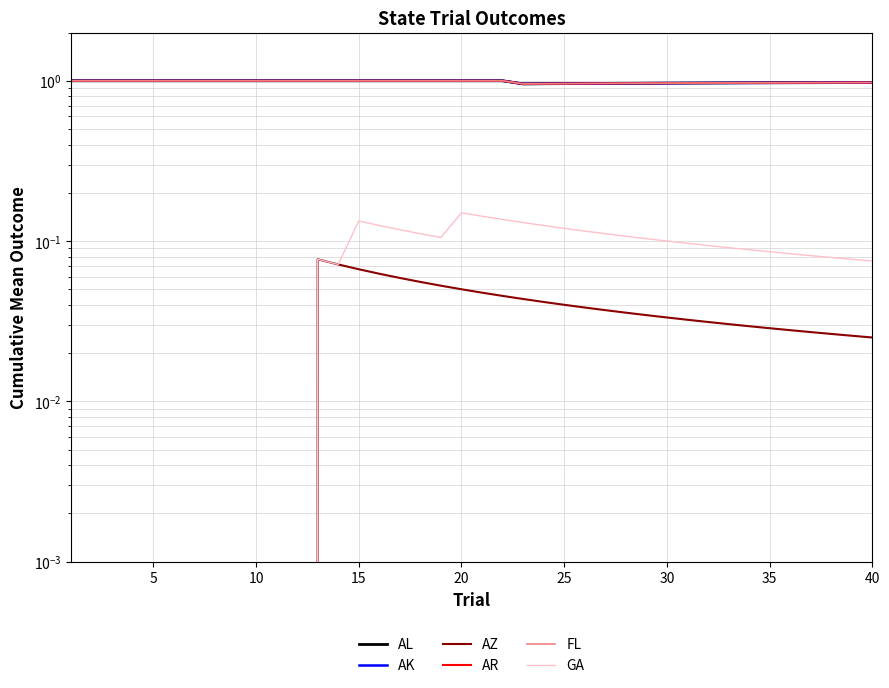

True or false: AL and AR cross at least once.

False